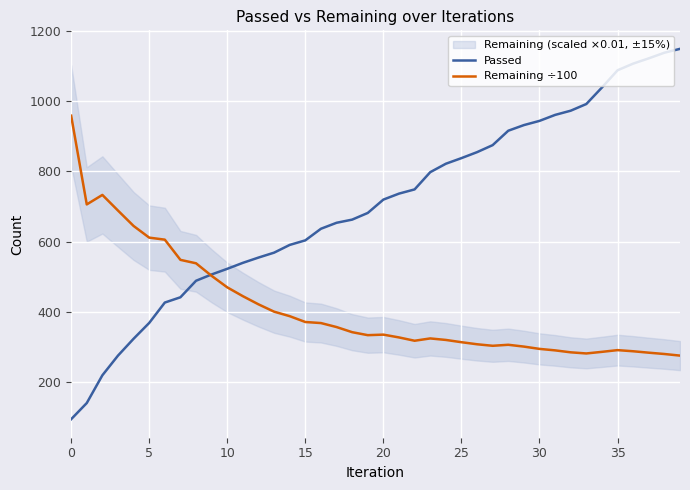

Is this an area chart (filled region under the line)?

No